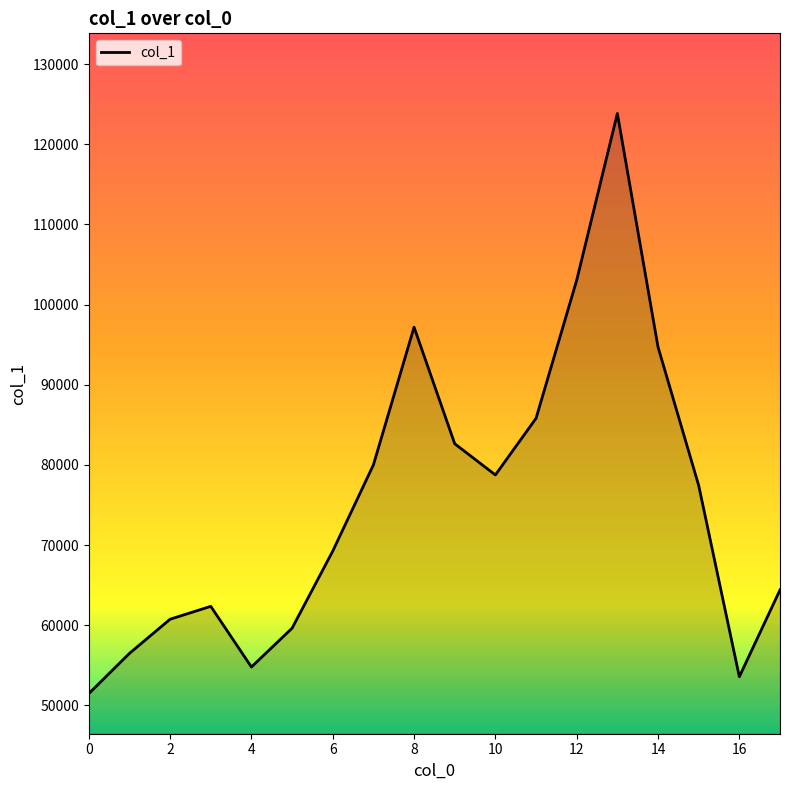

What is the greatest value displayed?

123838